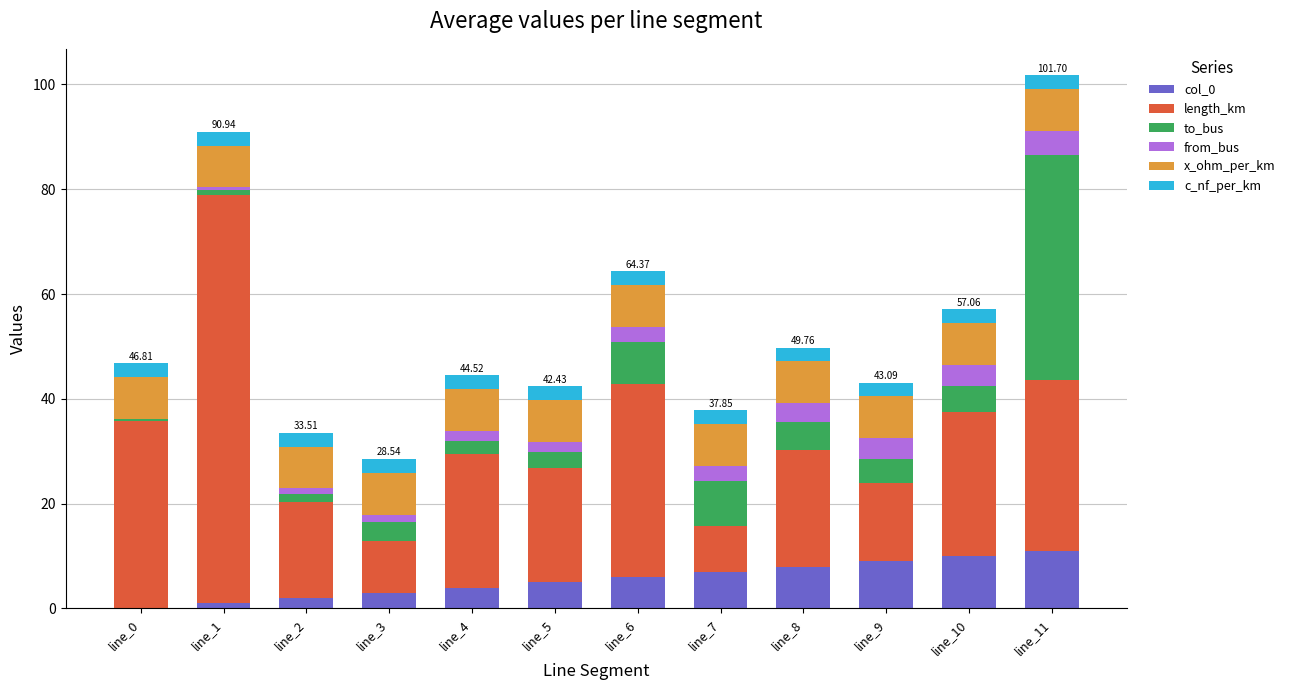

What is the total value across all series at line_7?

37.8